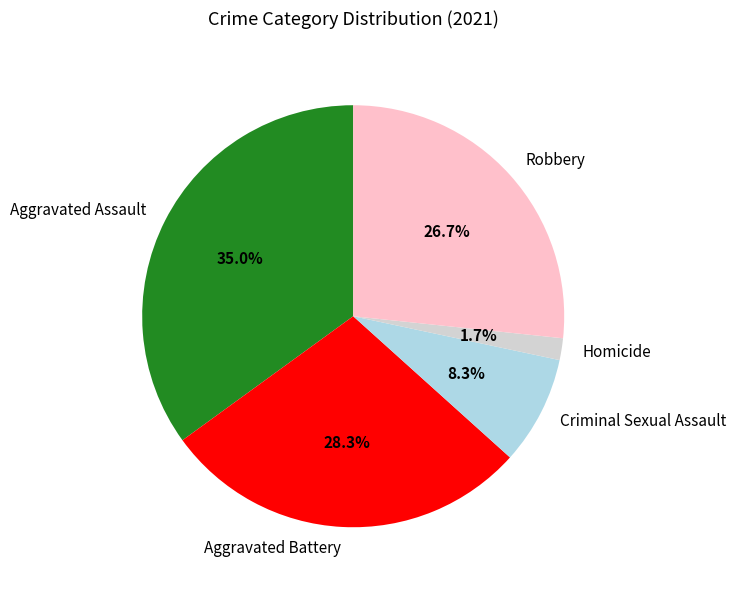

What is the ratio of the value at Criminal Sexual Assault to the value at Aggravated Assault?

0.2